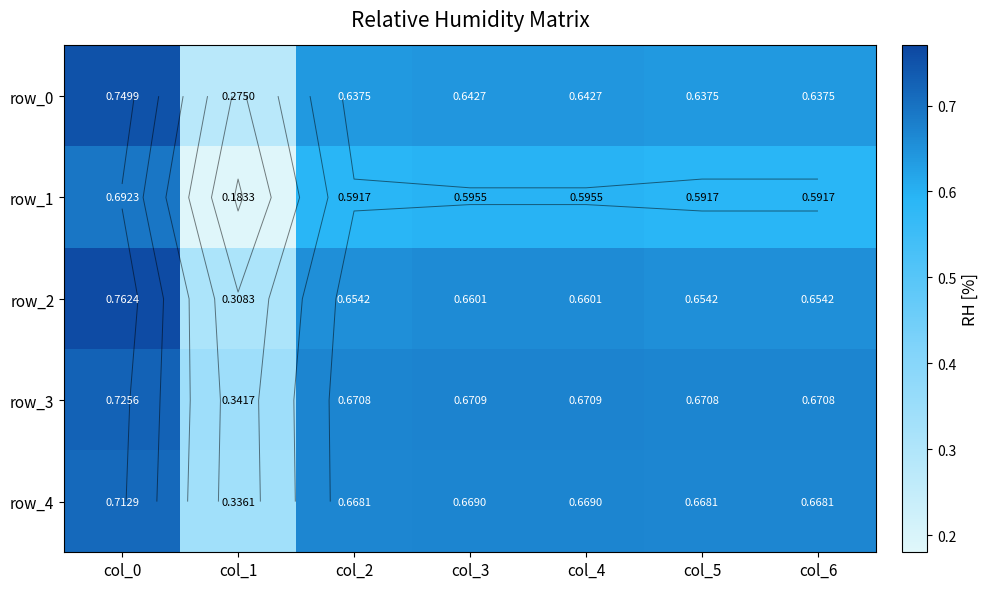

At which category is the sum across all series the highest?

col_0